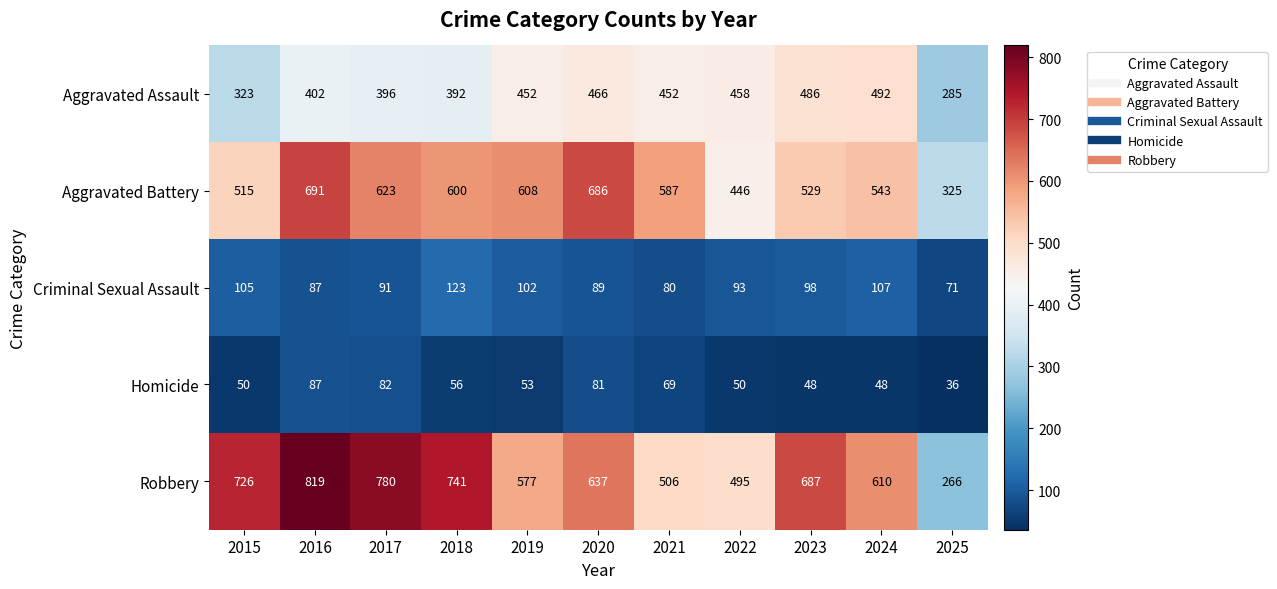

What is the average value of the Robbery series?

622